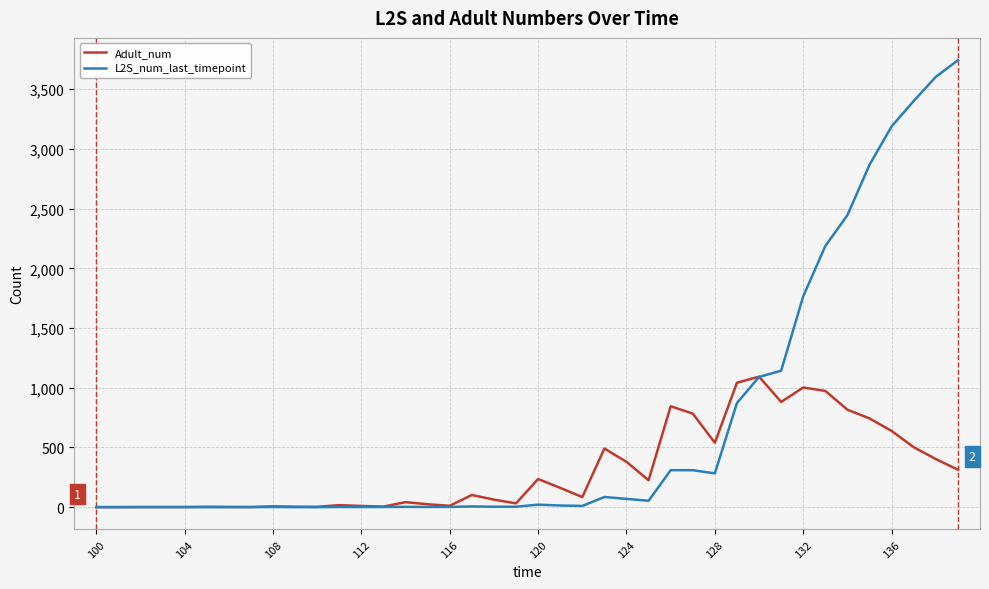

Which series has the largest total across all categories?

L2S_num_last_timepoint